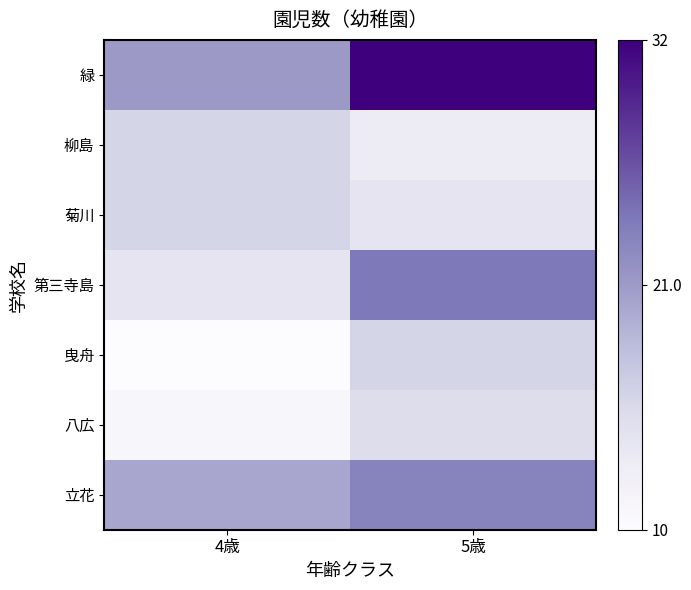

What is the average value of the 第三寺島 series?

19